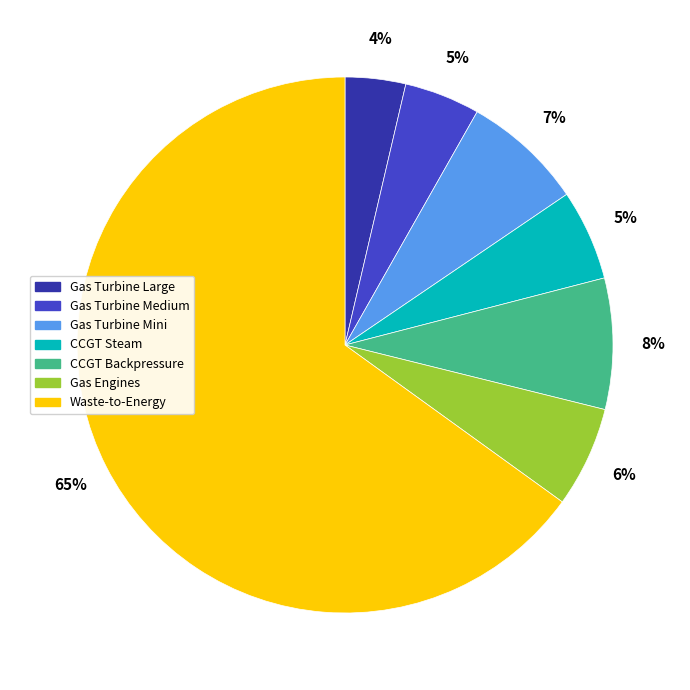

Does any single category account for the majority?

Yes